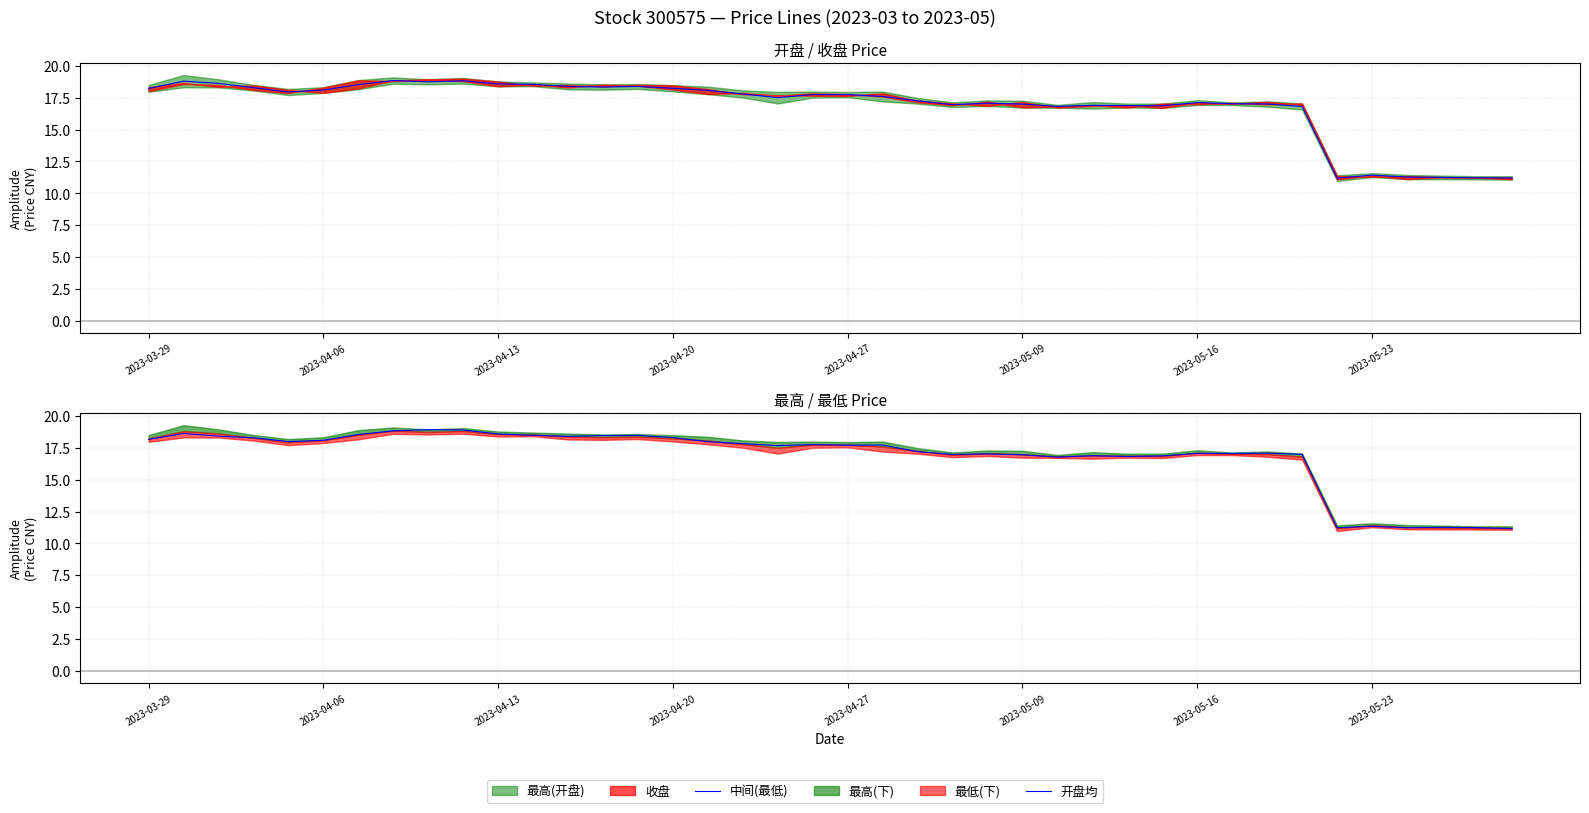

What is the total value across all series at 2023-04-27?

35.5